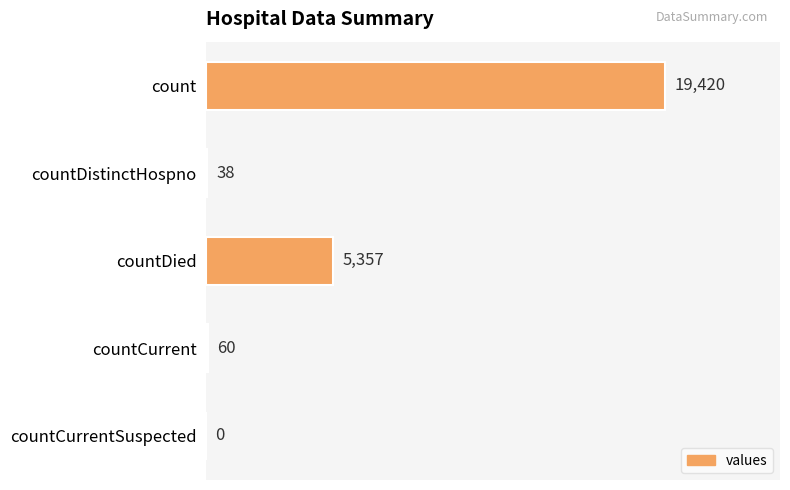

Reading bottom to top, what are all the values shown in this chart?

countCurrentSuspected=0	countCurrent=60	countDied=5357	countDistinctHospno=38	count=19420